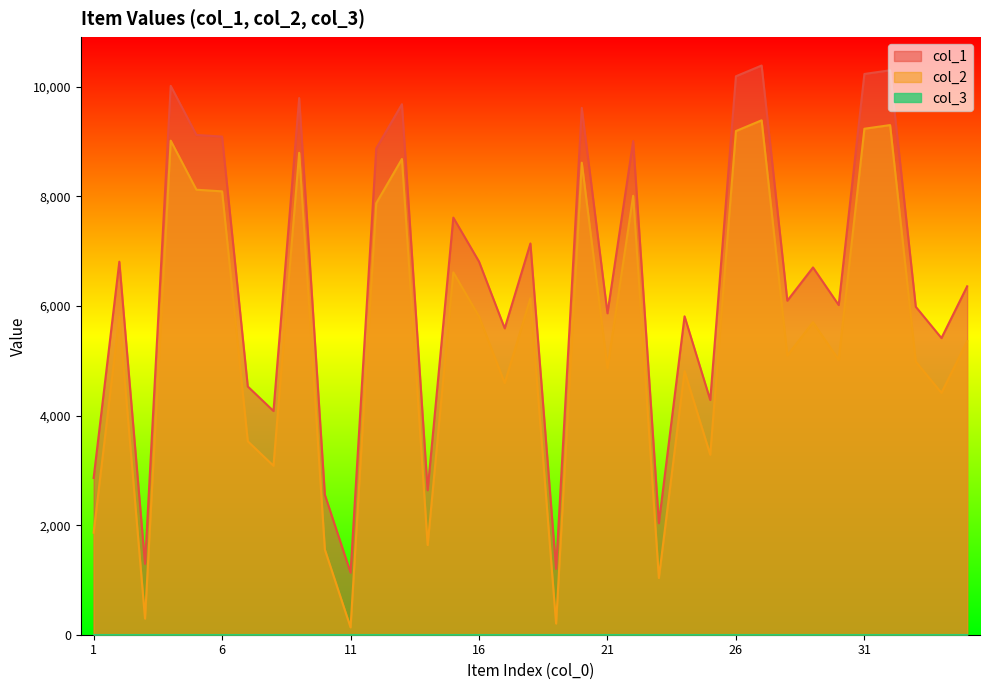

The value of col_1 at 6 is 5446. True or false?

False